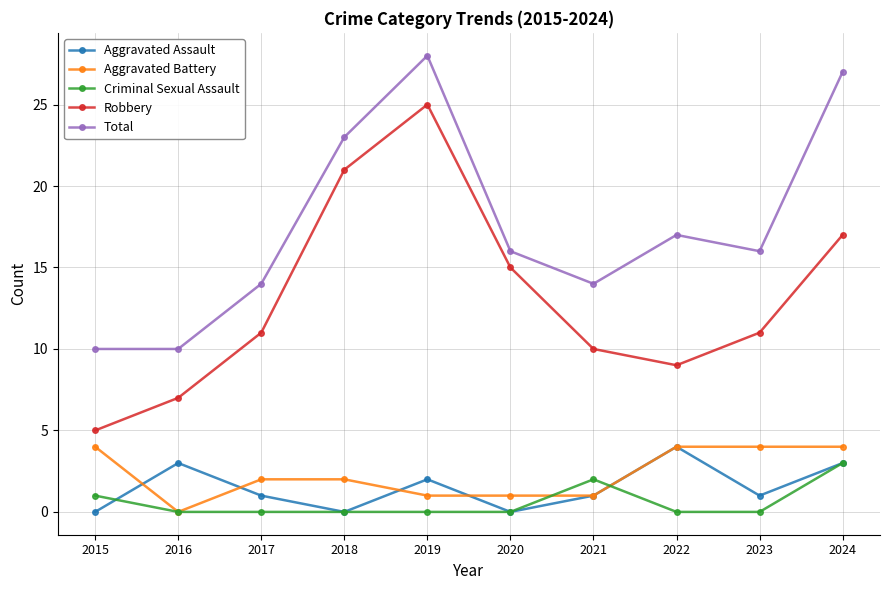

How many distinct data groups are displayed?

5